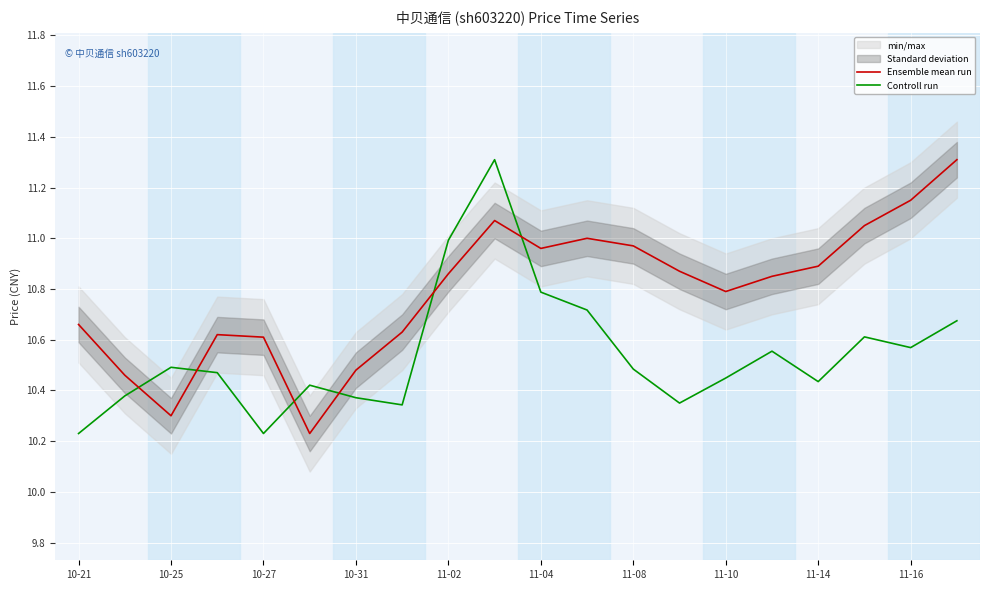

How many interior local peaks does the Controll run series have?

5